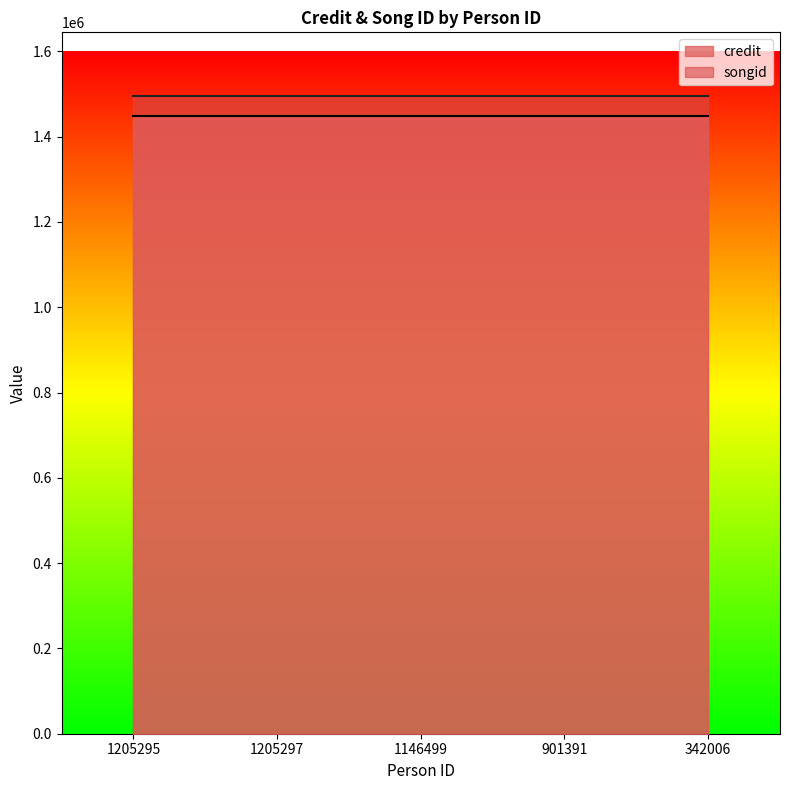

What is the label of the 1st point from the right?

342006